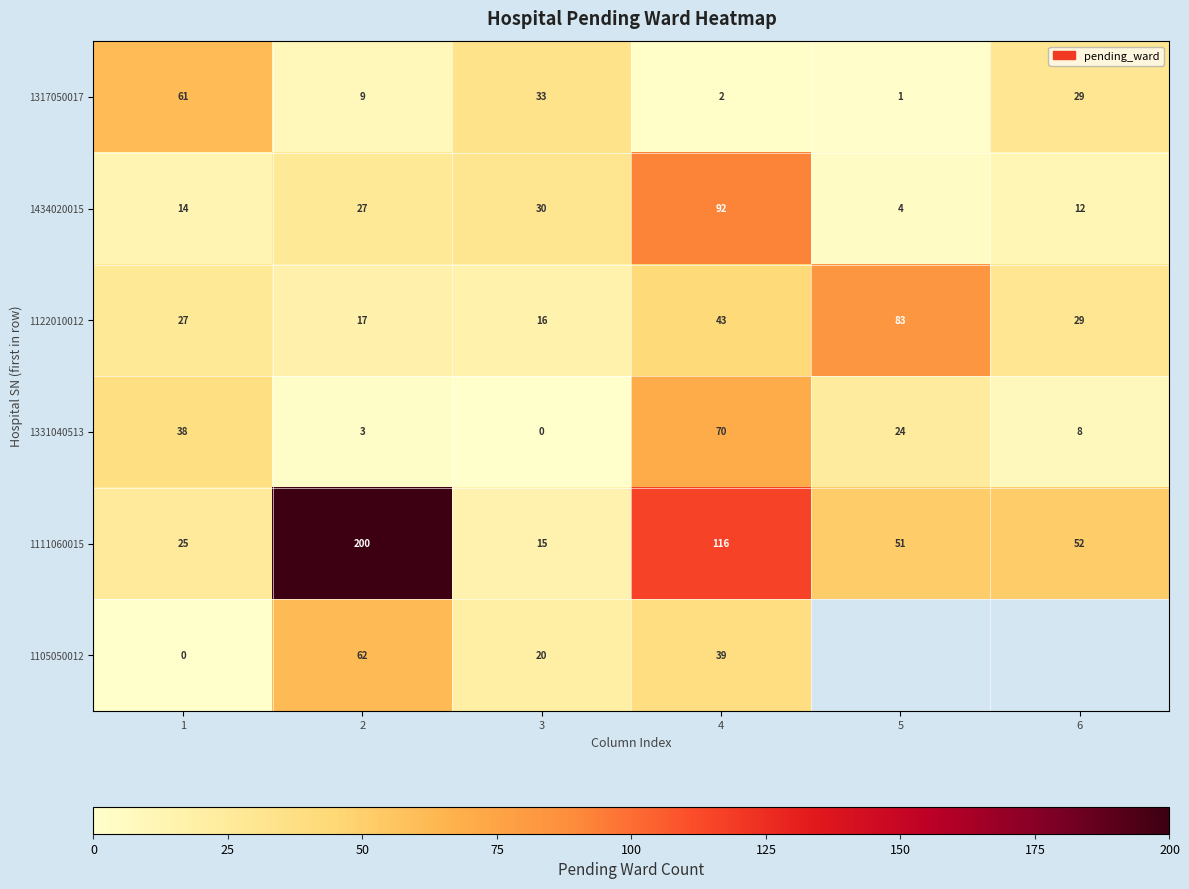

At which category is the sum across all series the highest?

4